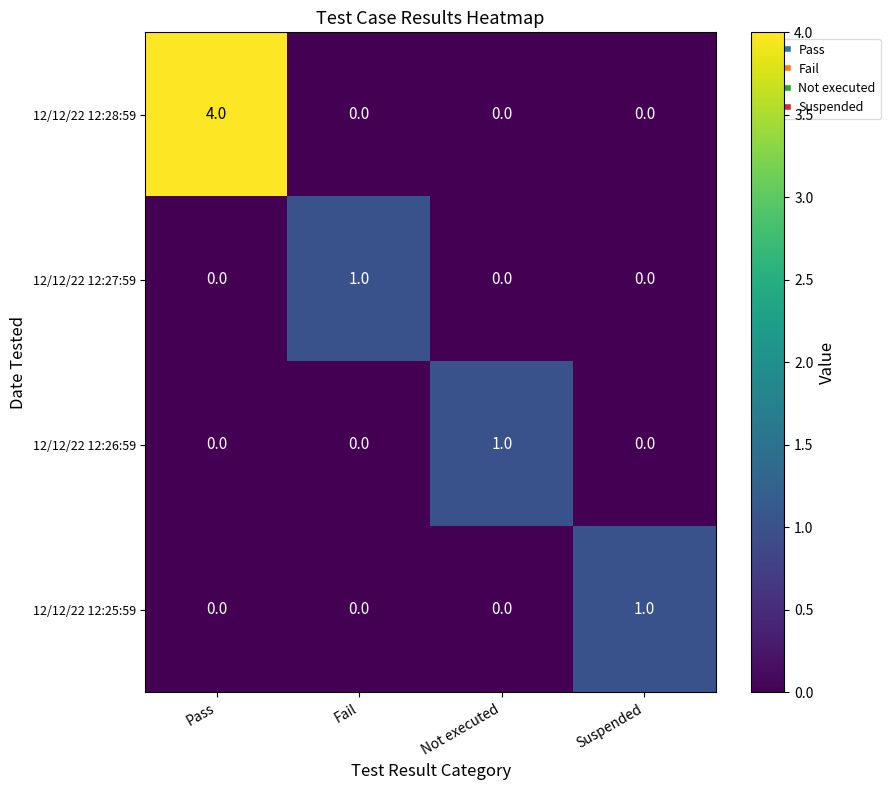

What is the total value across all series at Pass?

4